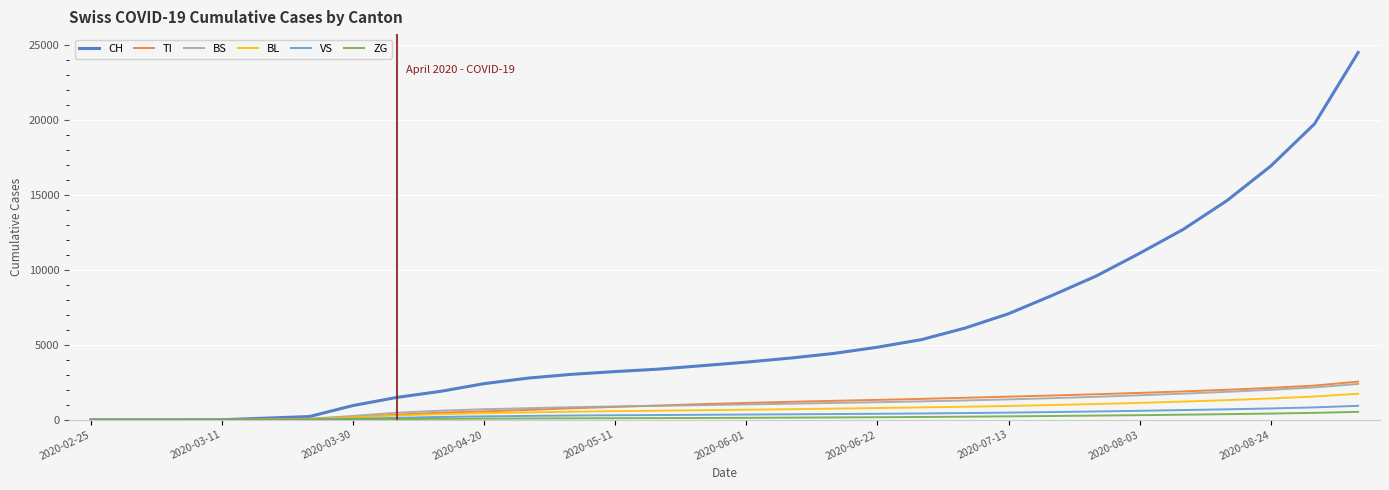

Which series has the largest total across all categories?

CH